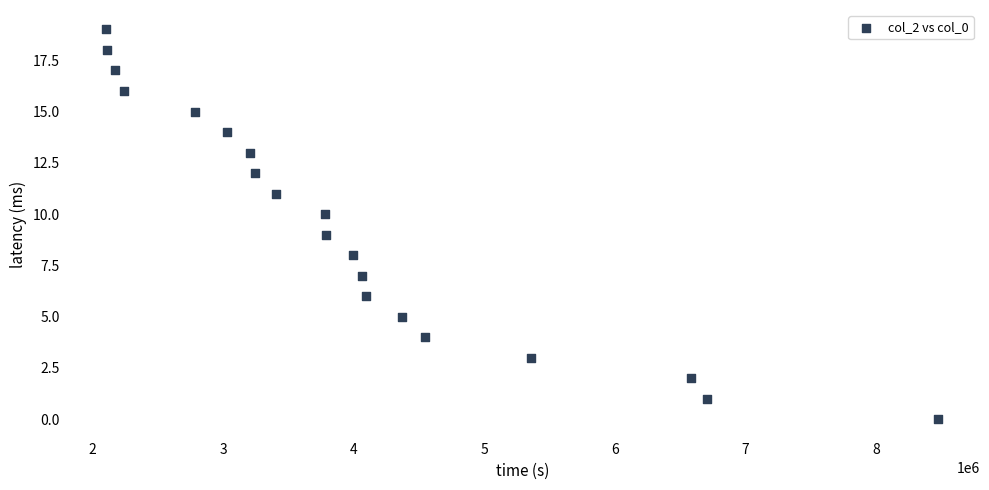

What is the range of Y values (max minus min)?

19